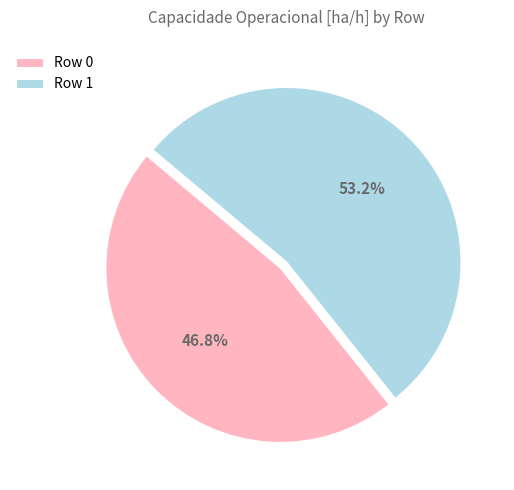

True or false: Row 1 accounts for 53% of the total.

True